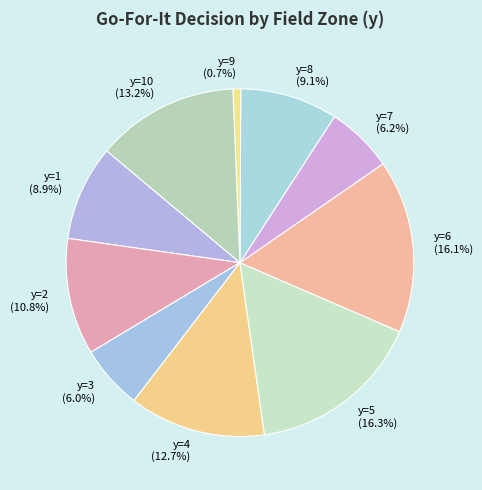

Between y=2 and y=8, which is larger?

y=2